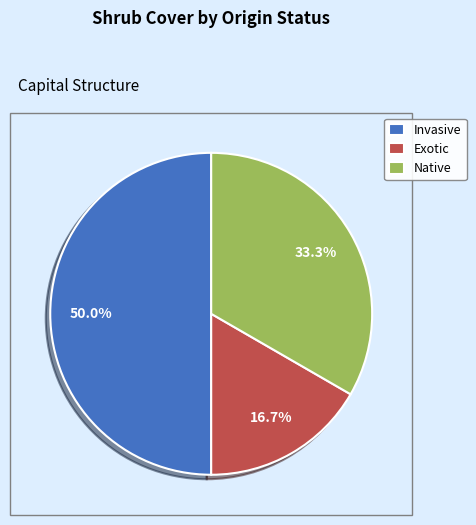

The Invasive slice represents 50% of the pie. True or false?

True